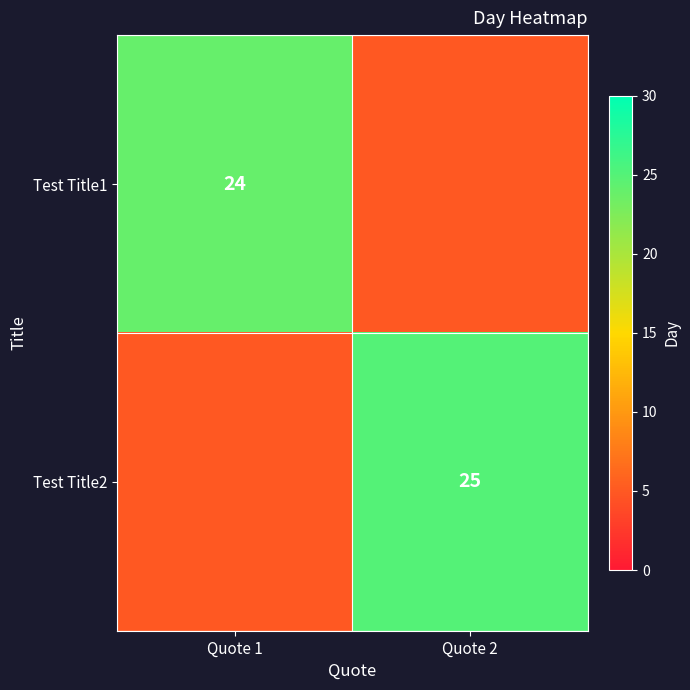

Is it true that Test Title1 equals 24 at Quote 1?

True